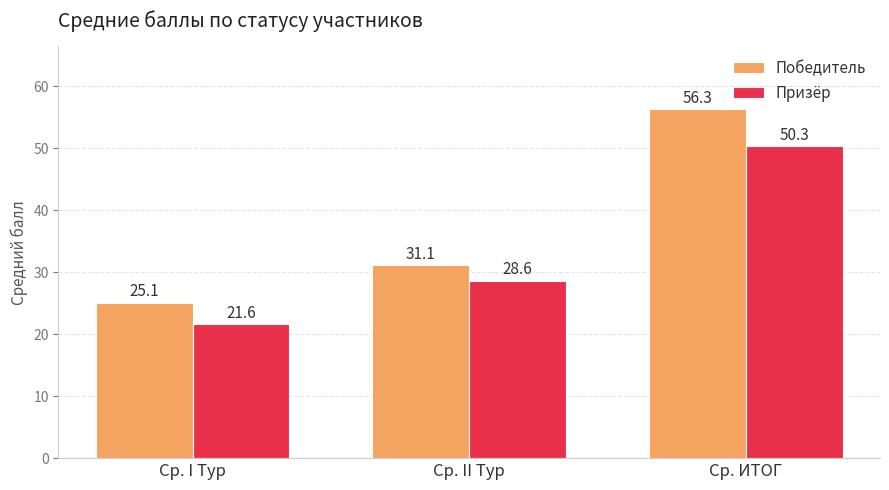

Reading left to right, extract all data points from this chart.

Победитель: Ср. I Тур=25.1	Ср. II Тур=31.1	Ср. ИТОГ=56.3
Призёр: Ср. I Тур=21.6	Ср. II Тур=28.6	Ср. ИТОГ=50.3